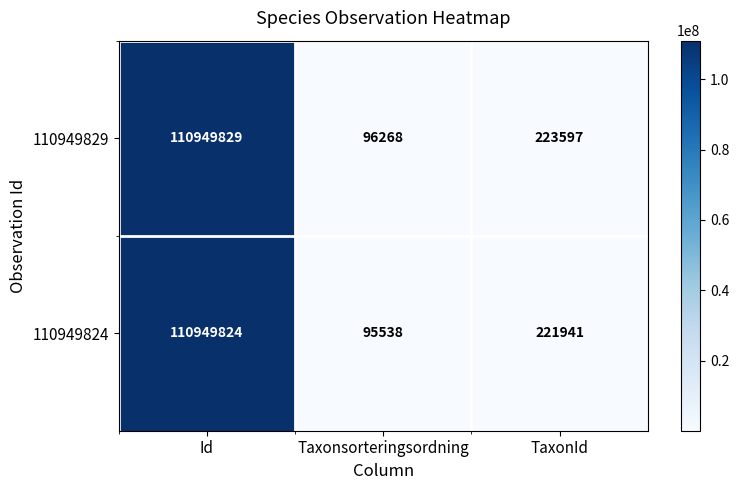

Reading right to left, list all the values displayed in this chart.

110949829: TaxonId=223597	Taxonsorteringsordning=96268	Id=110949829
110949824: TaxonId=221941	Taxonsorteringsordning=95538	Id=110949824